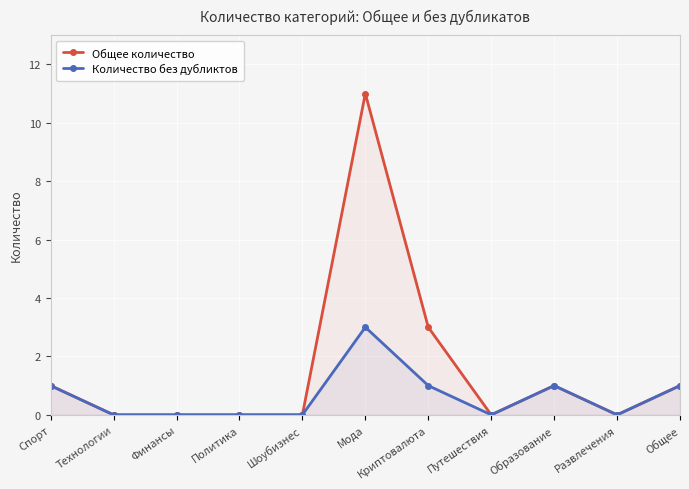

What is the value of the Количество без дубликтов point at the 6th from the left?

3